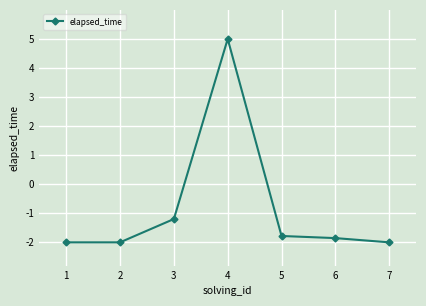

Is it true that the value at 3 is -1.2?

True